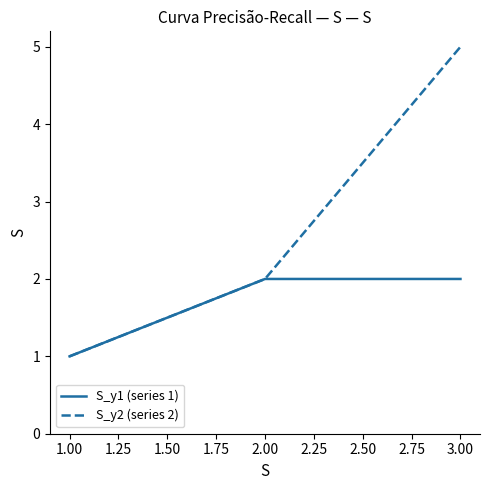

Reading left to right, transcribe all the data shown in this chart.

S_y1 (series 1): 1	2	2
S_y2 (series 2): 1	2	5